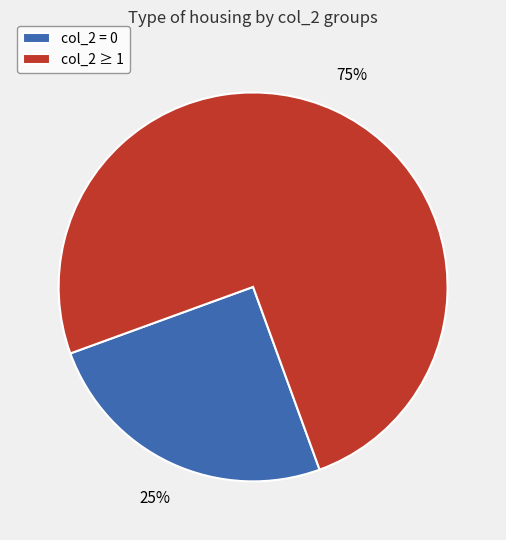

To the nearest percent, what is the average slice percentage?

50%